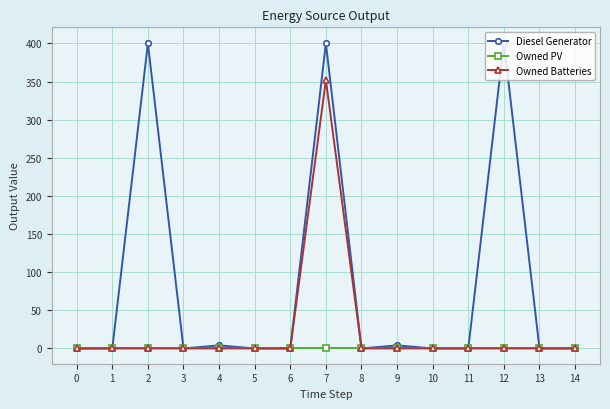

Which series has the largest total across all categories?

Diesel Generator